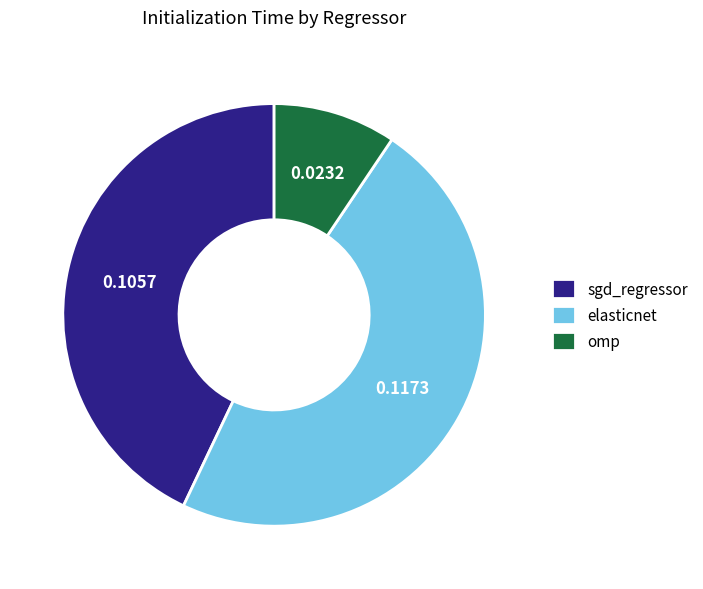

Count the number of slices in the pie.

3